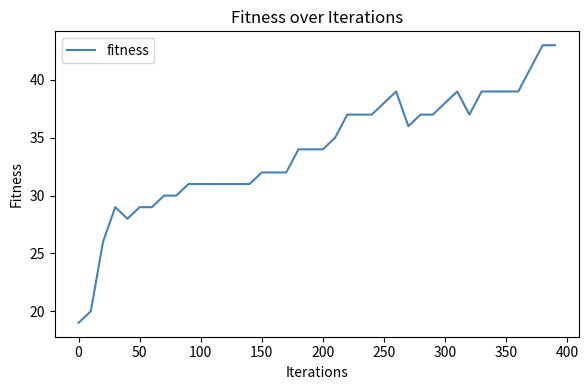

What is the maximum value shown in the chart?

43